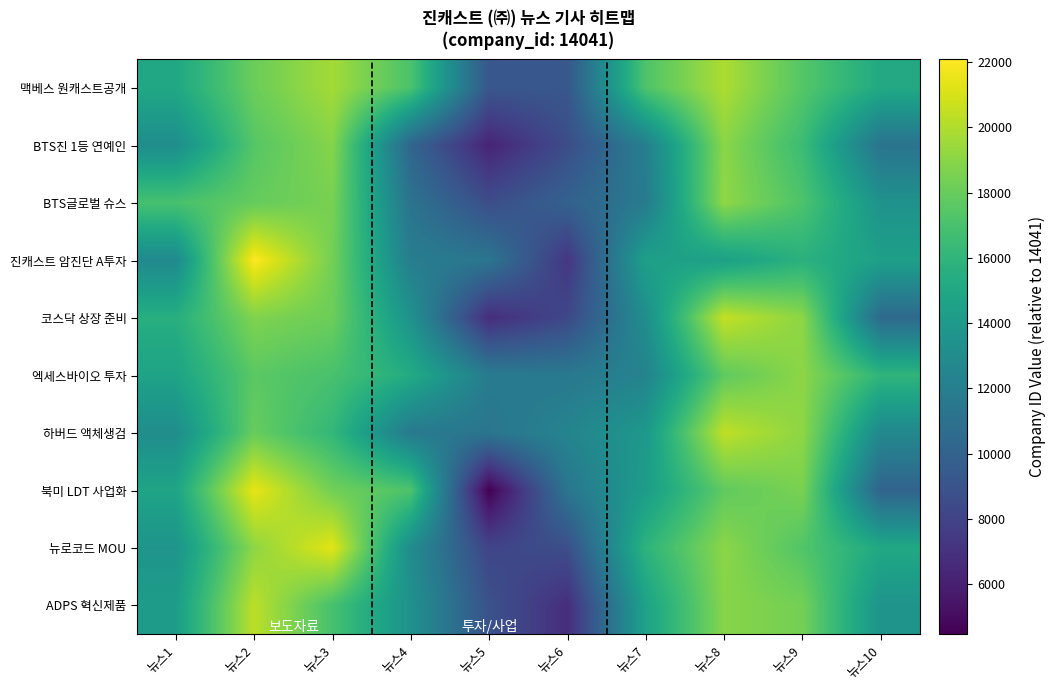

What is the greatest value displayed?

22075.7